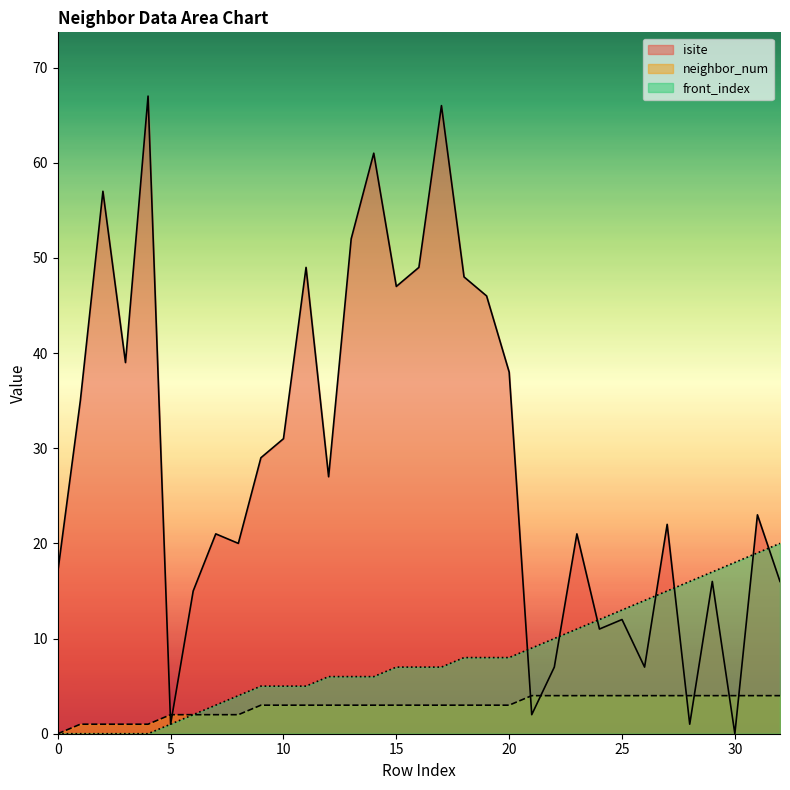

True or false: isite and neighbor_num cross at least once.

True